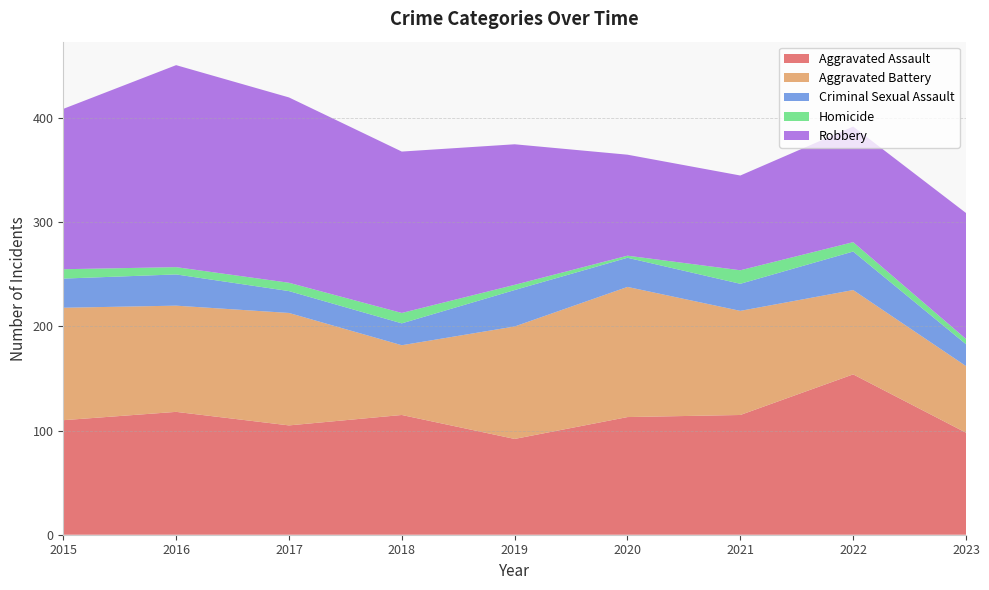

Reading right to left, transcribe all the data shown in this chart.

Aggravated Assault: 2023=98	2022=154	2021=115	2020=113	2019=92	2018=115	2017=105	2016=118	2015=110
Aggravated Battery: 2023=64	2022=81	2021=100	2020=125	2019=108	2018=67	2017=108	2016=102	2015=108
Criminal Sexual Assault: 2023=21	2022=37	2021=26	2020=28	2019=35	2018=21	2017=21	2016=30	2015=28
Homicide: 2023=5	2022=9	2021=13	2020=2	2019=5	2018=10	2017=8	2016=7	2015=9
Robbery: 2023=121	2022=111	2021=91	2020=97	2019=135	2018=155	2017=178	2016=194	2015=154